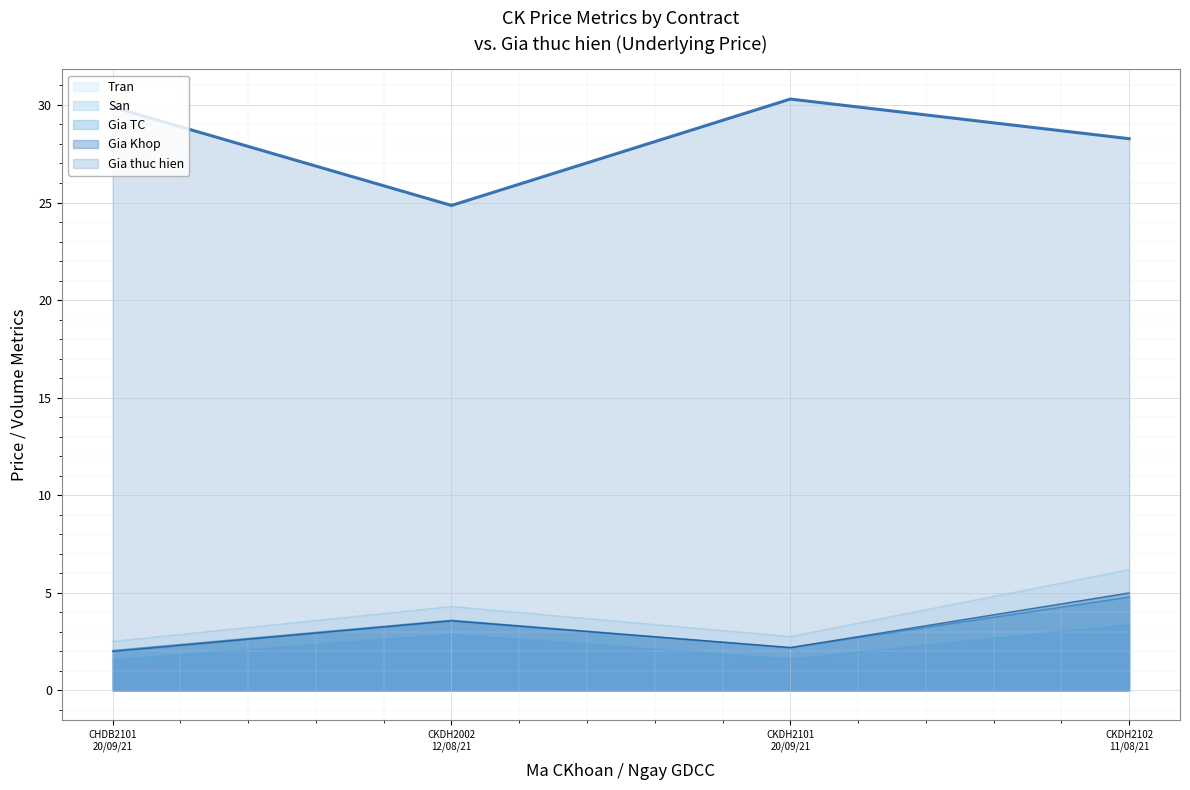

Rank the series by their maximum value, from lowest to highest.

San, Gia TC, Gia Khop, Tran, Gia thuc hien